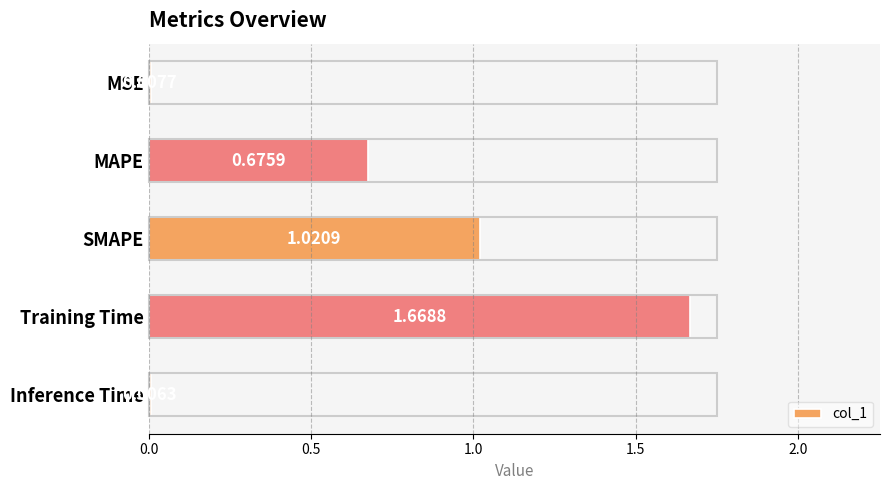

At which category does the chart reach its peak across all series?

Training Time